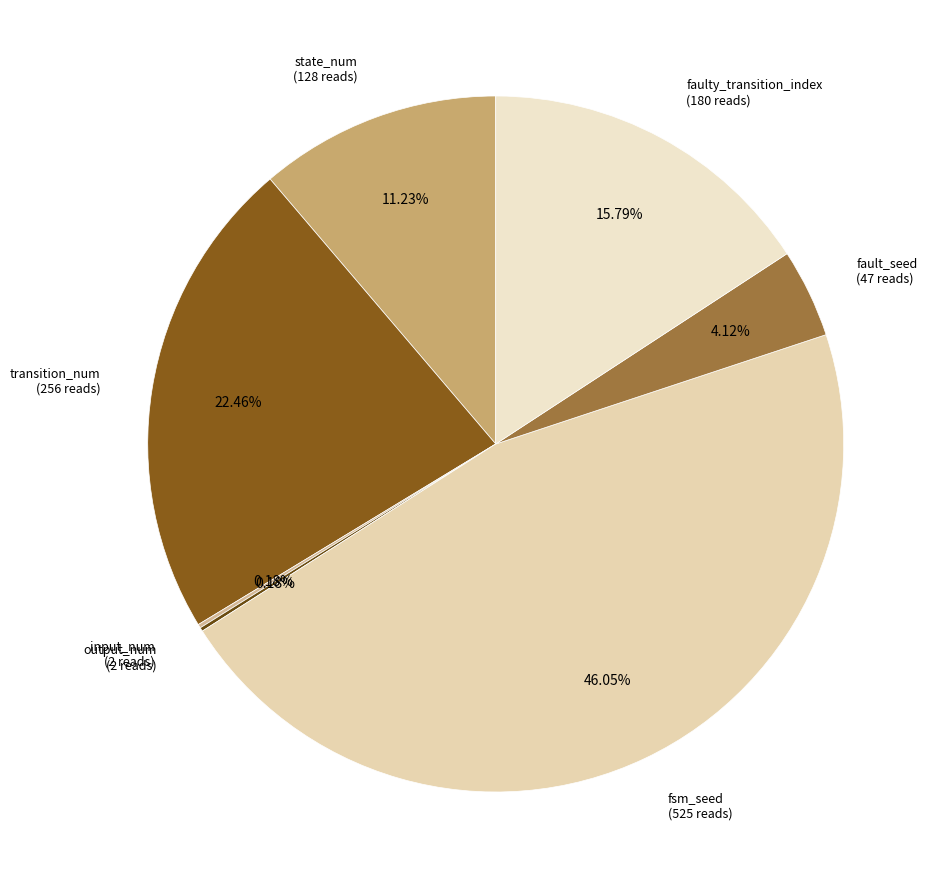

Which category has the biggest portion of the pie?

fsm_seed